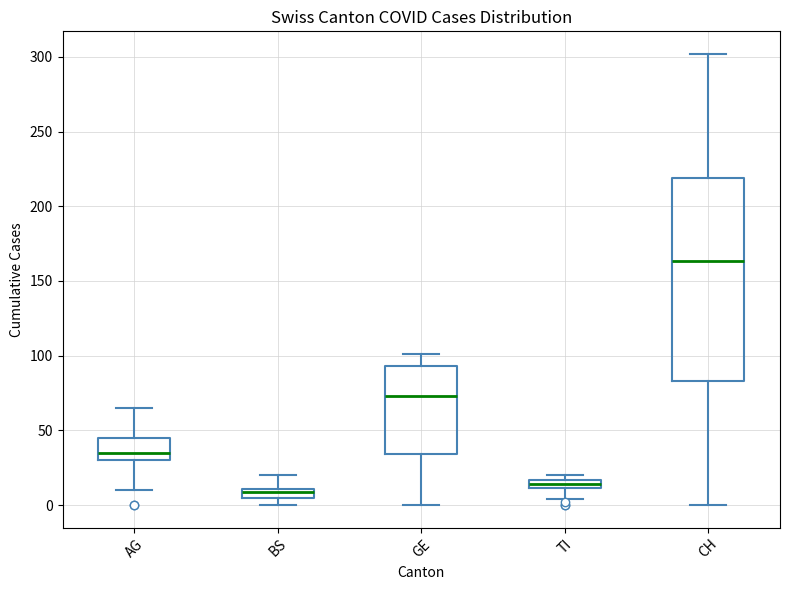

Which box has the highest median line?

CH